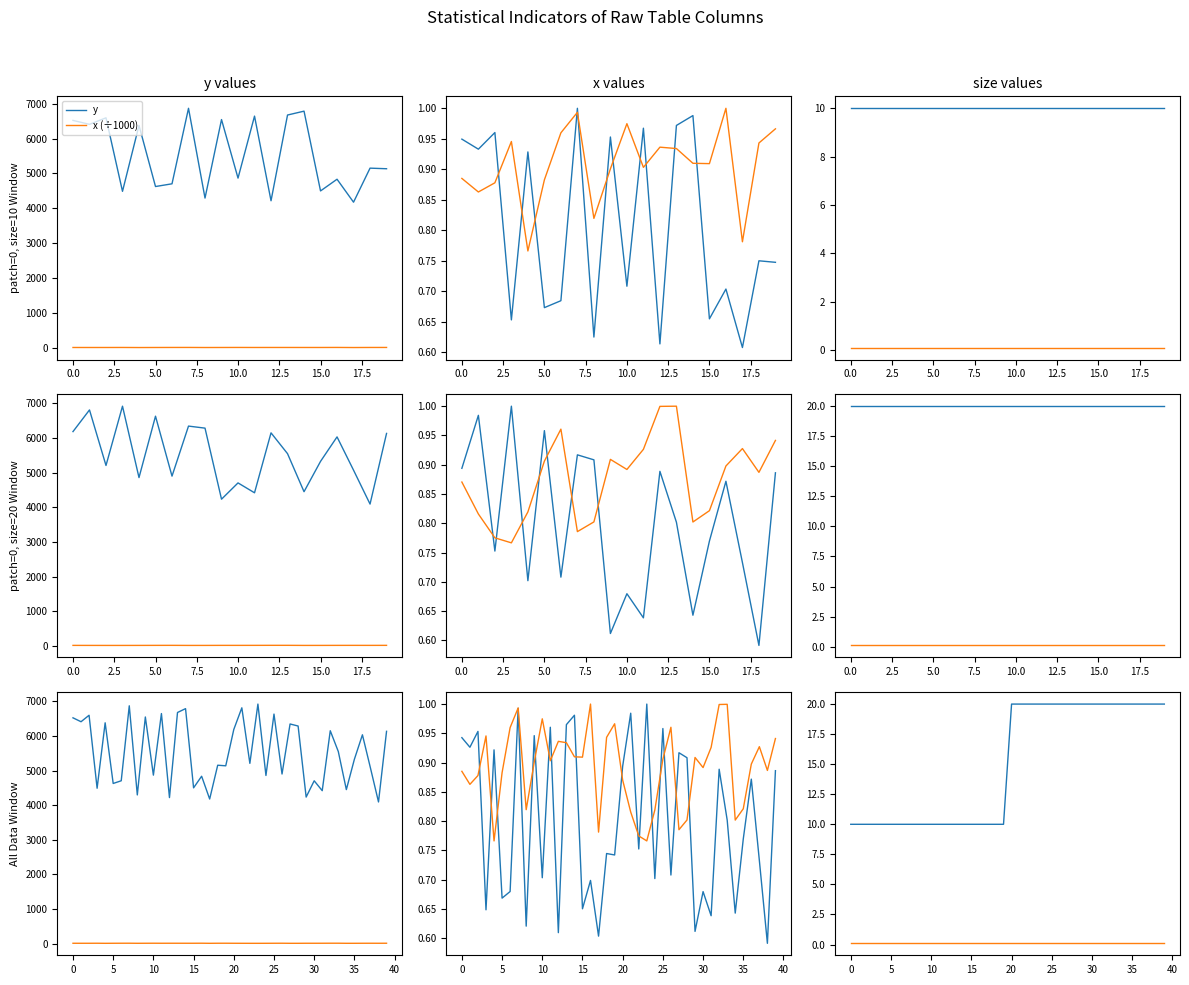

What is the difference between the highest and lowest values at 17.5?

4294.9